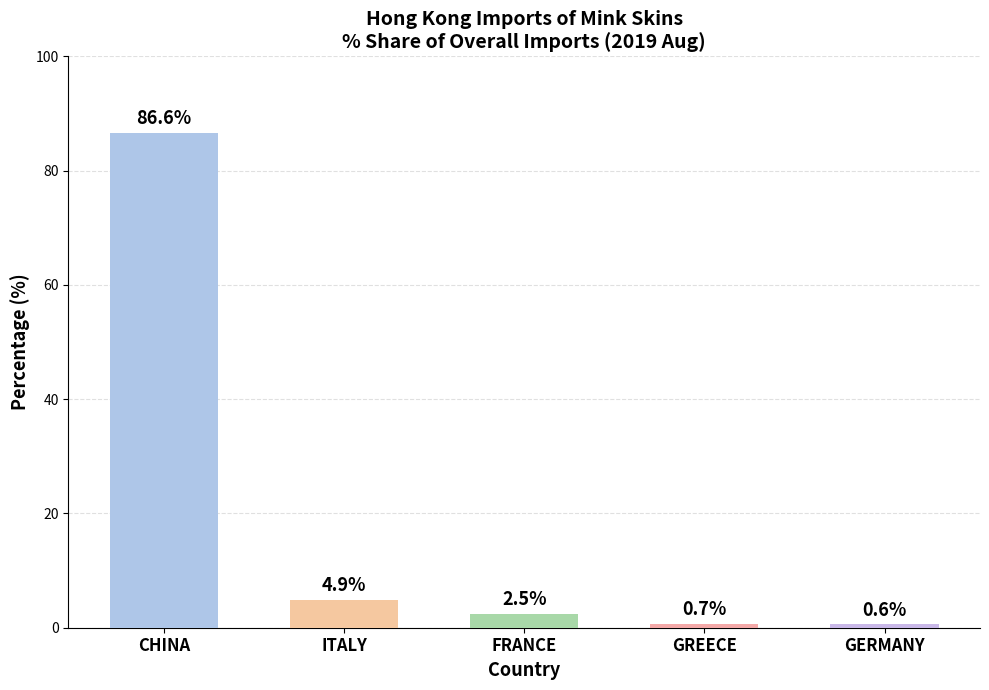

What is the value of the 201908 % Share bar at the 5th from the left?

0.6